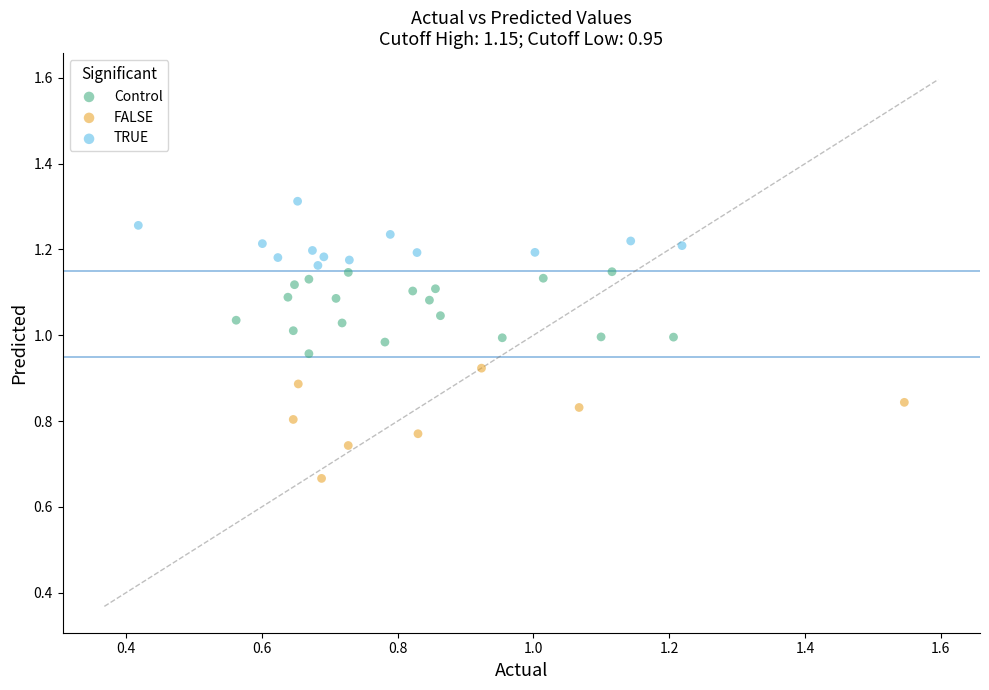

What are all the series names shown in the legend?

Control, FALSE, TRUE